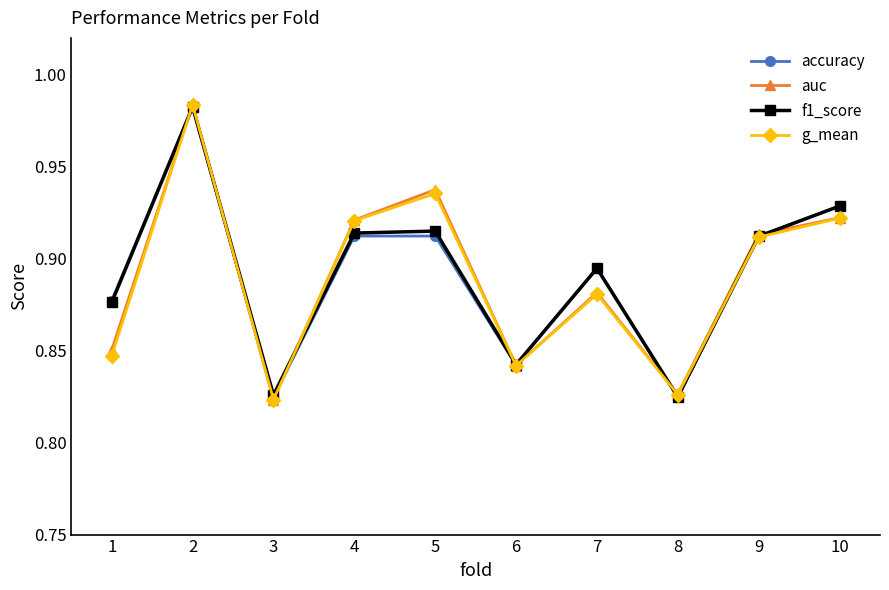

What is the total value across all series at 8?

3.3